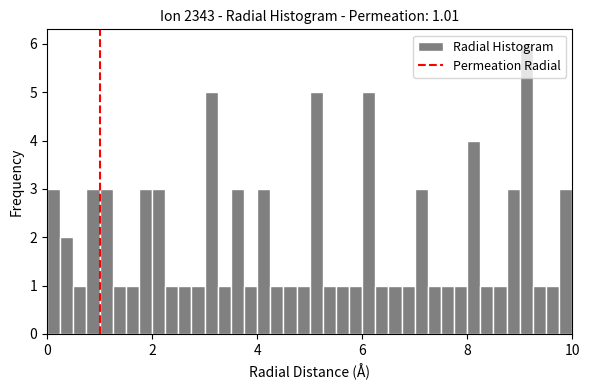

Around what value on the x-axis is the tallest bar? Give the approximate position of its centre, as read against the axis.

9.2